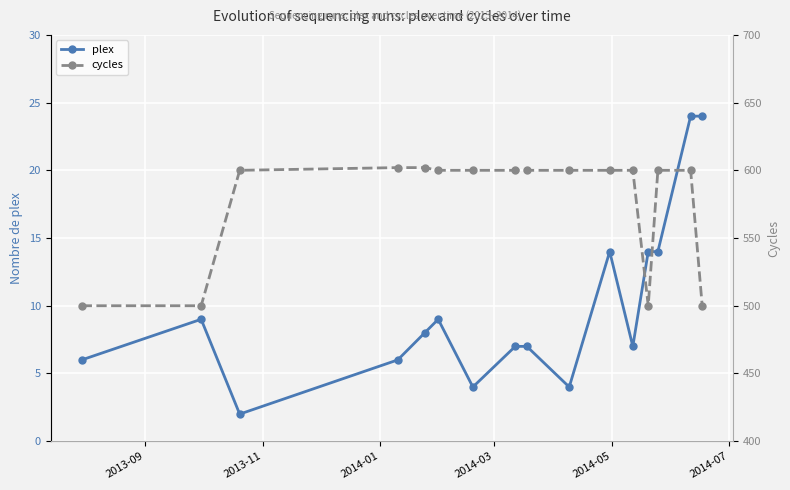

What is the value of the plex point at the 5th from the left?

8